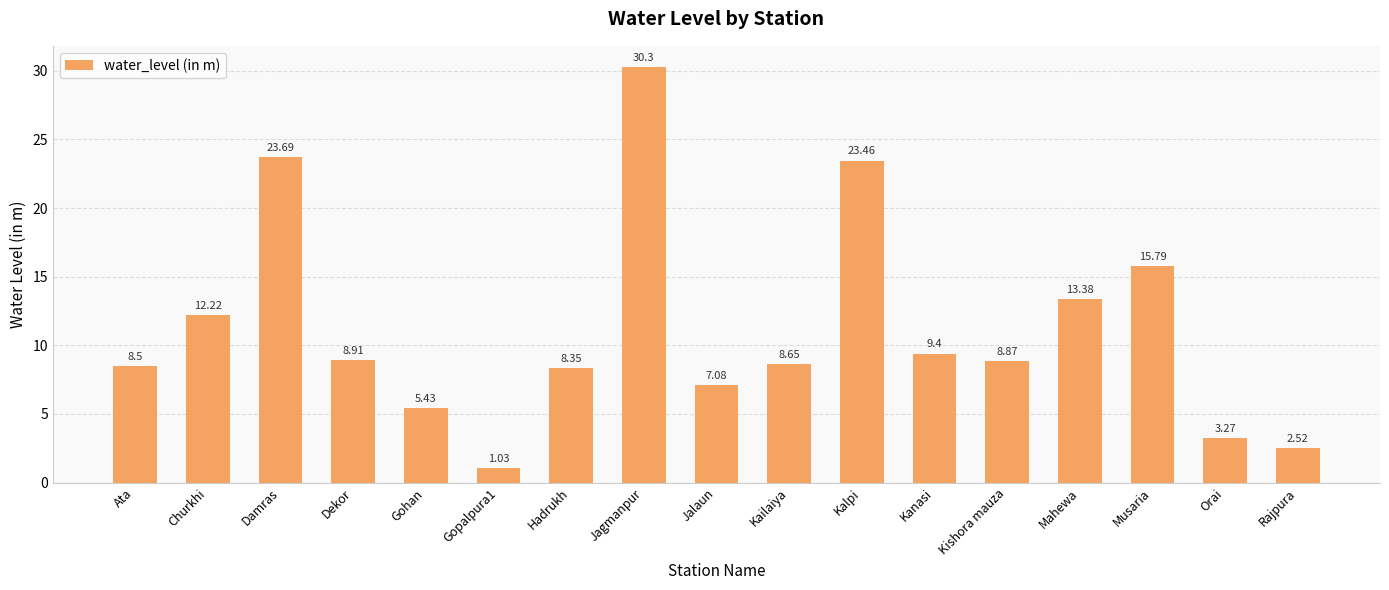

The chart shows a value of 20.4 at Jagmanpur. True or false?

False